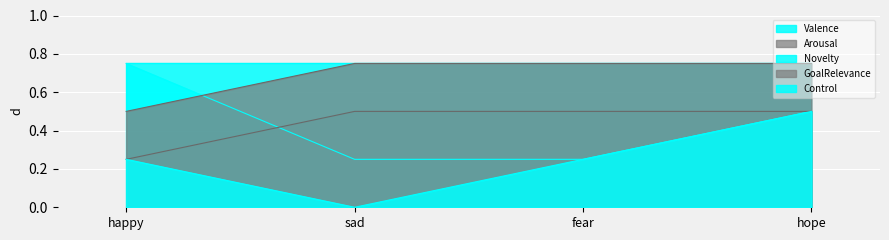

How many distinct data groups are displayed?

5